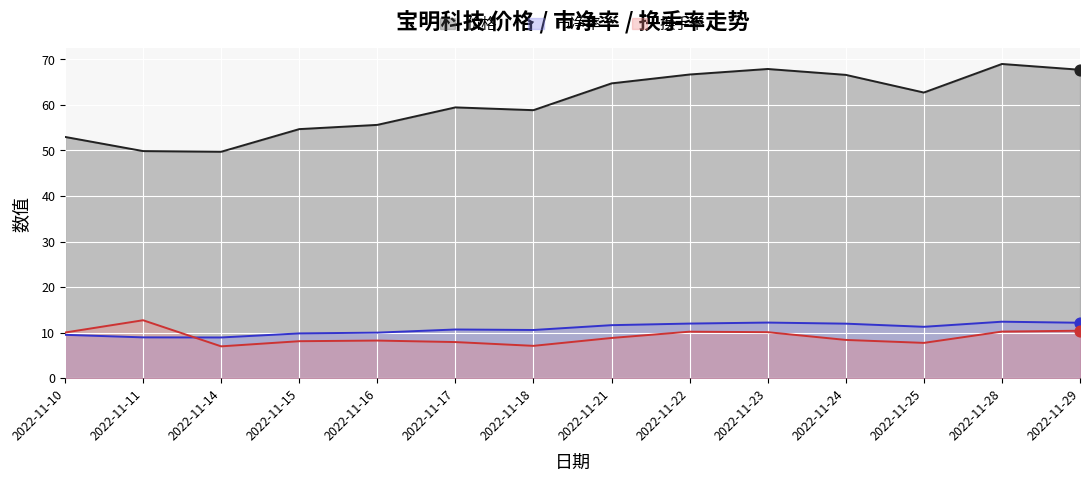

Which series reaches the maximum Y coordinate?

价格